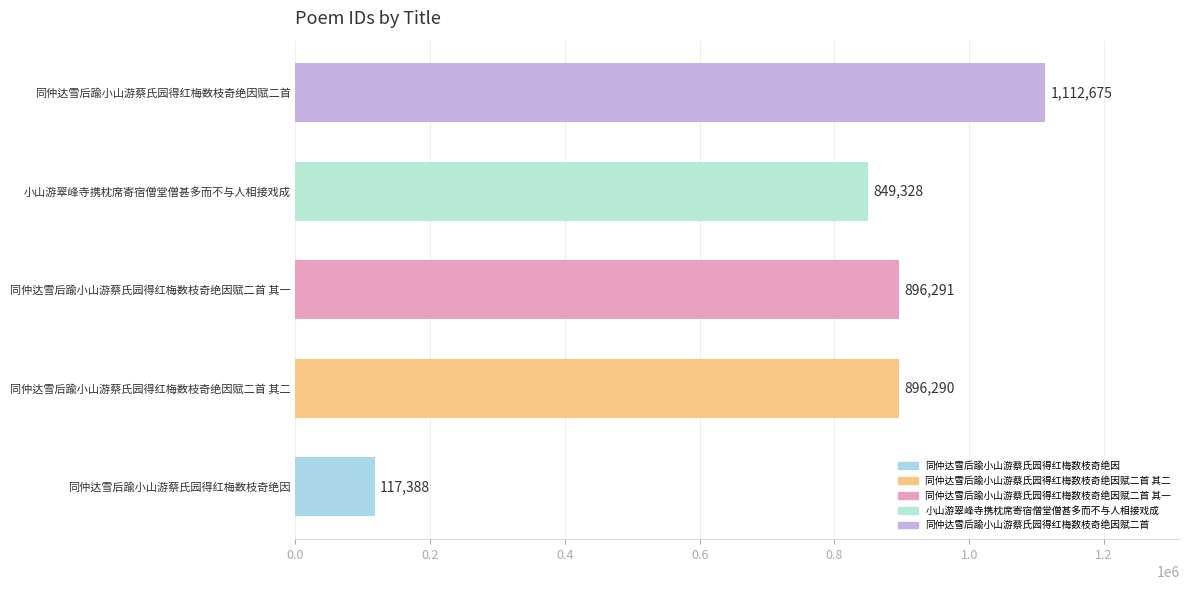

The chart shows a value of 1521187 at 同仲达雪后踰小山游蔡氏园得红梅数枝奇绝因赋二首 其二. True or false?

False